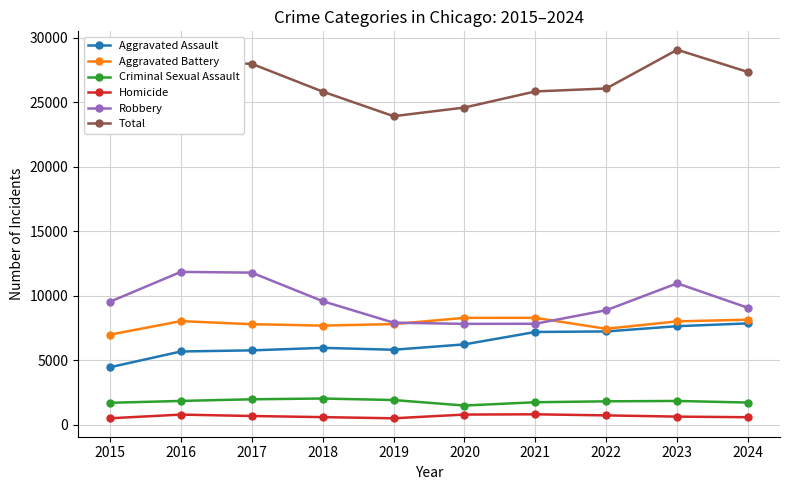

True or false: Aggravated Assault and Homicide cross at least once.

False